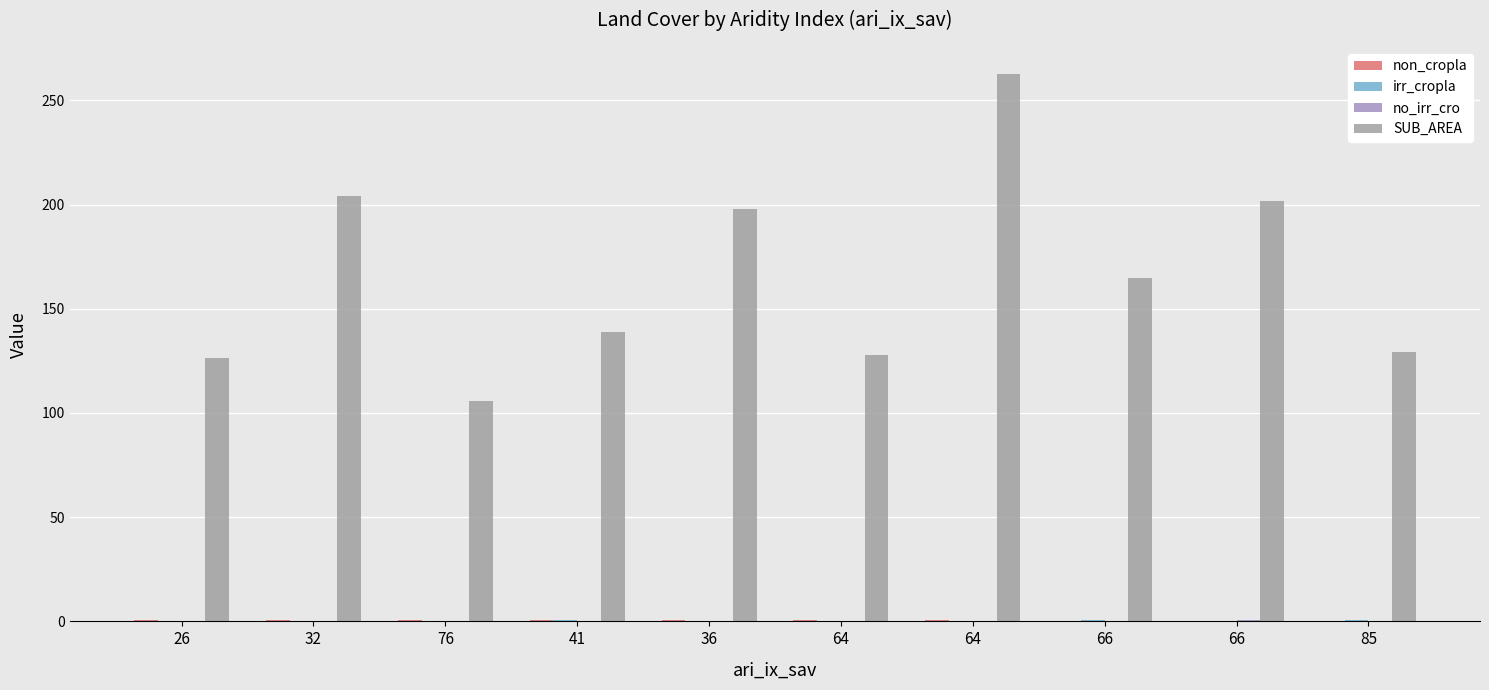

How many groups of bars are there?

10